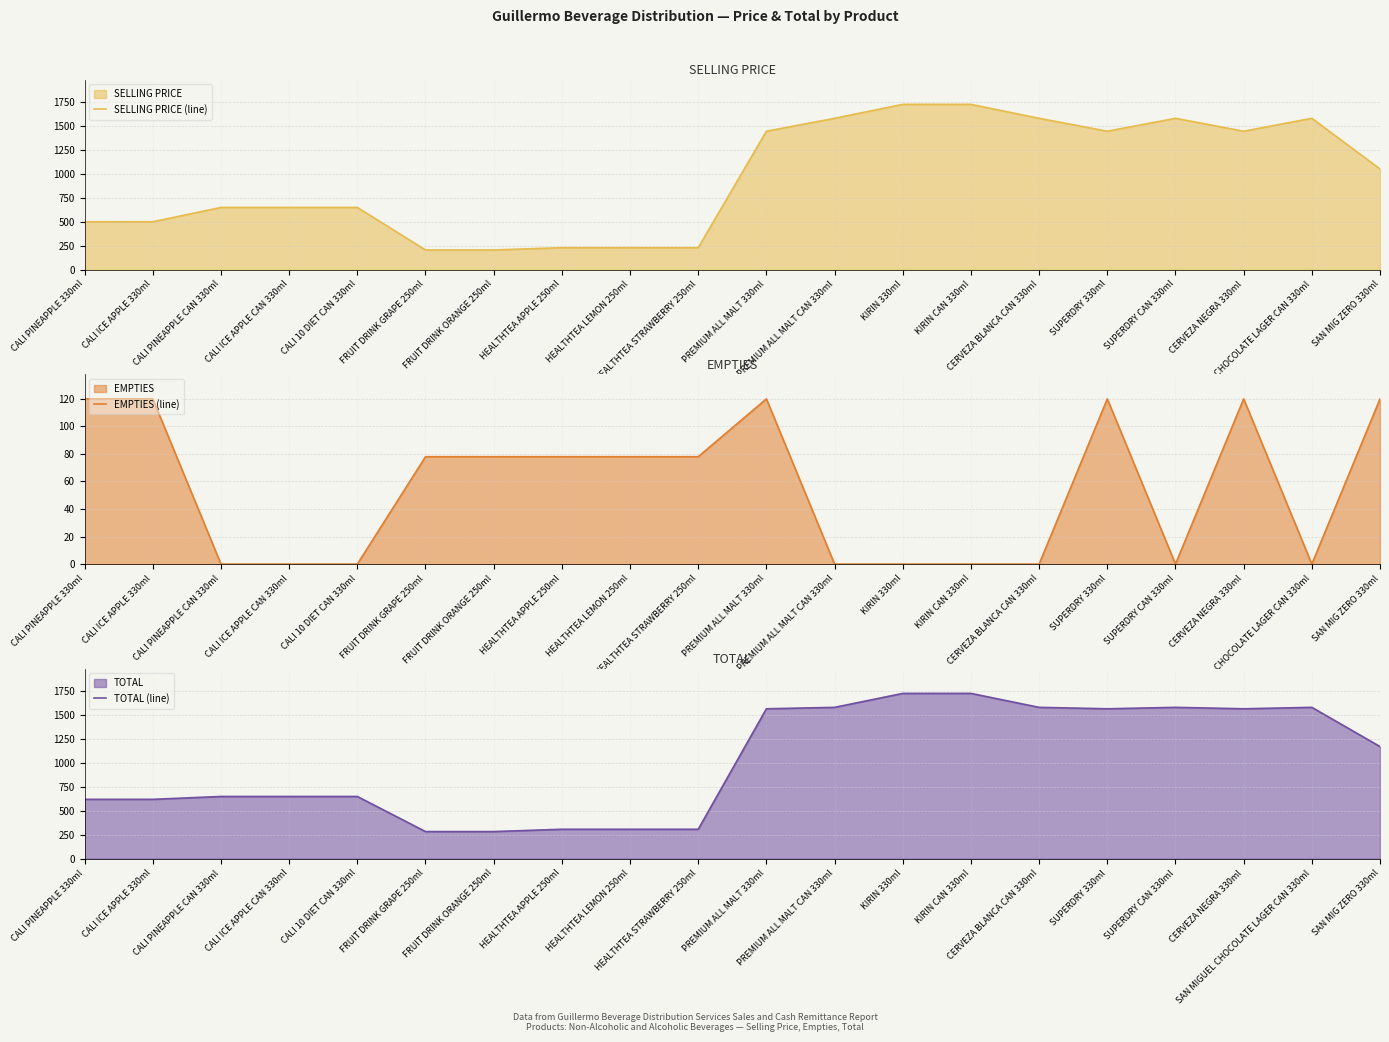

What is the maximum value shown in the chart?

1728